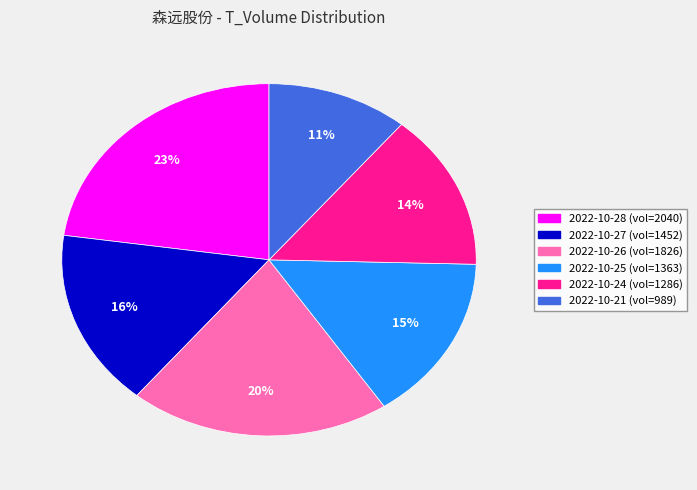

Is there any slice that represents more than half of the pie?

No